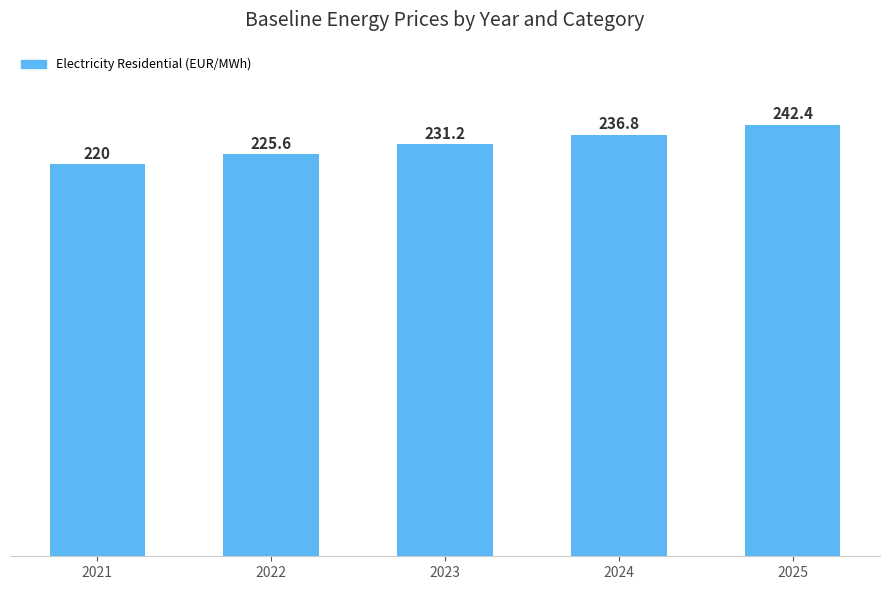

What is the value of the 5th bar from the left?

242.4